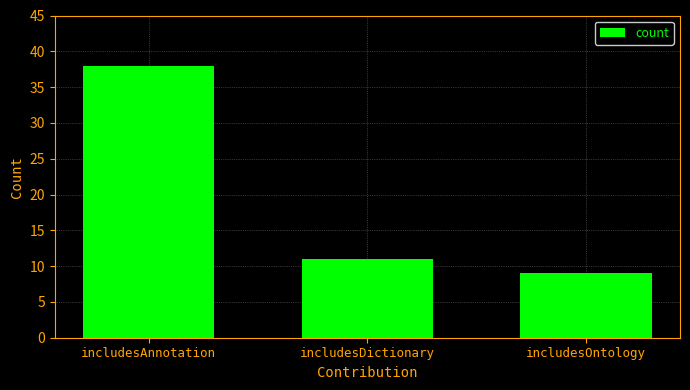

True or false: the data shows 13 at includesOntology.

False